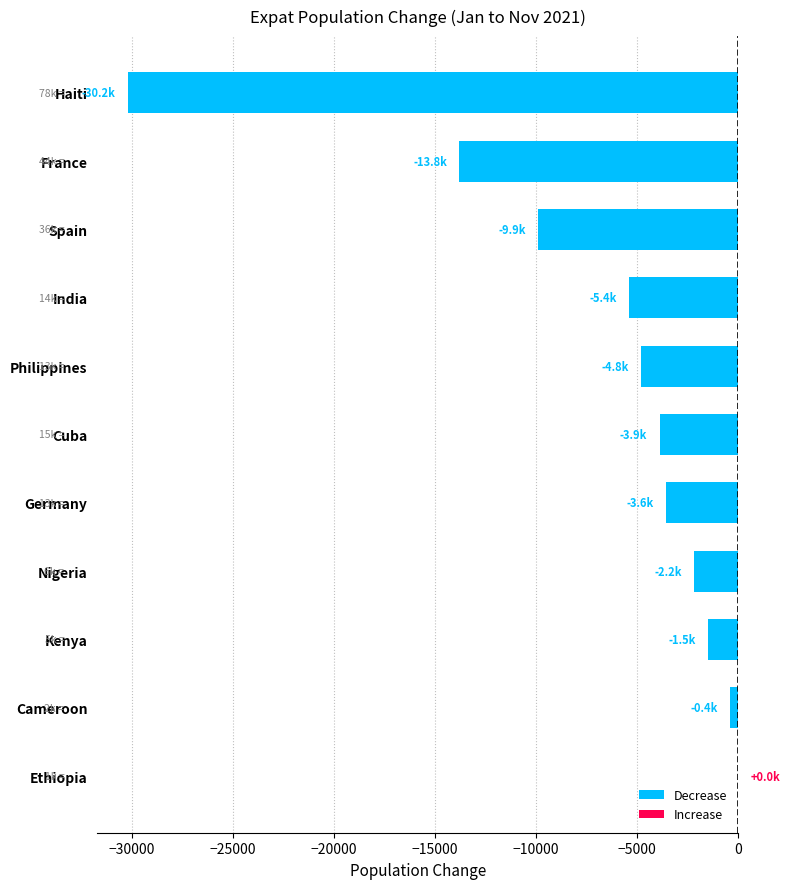

True or false: the data shows -1500 at Kenya.

True